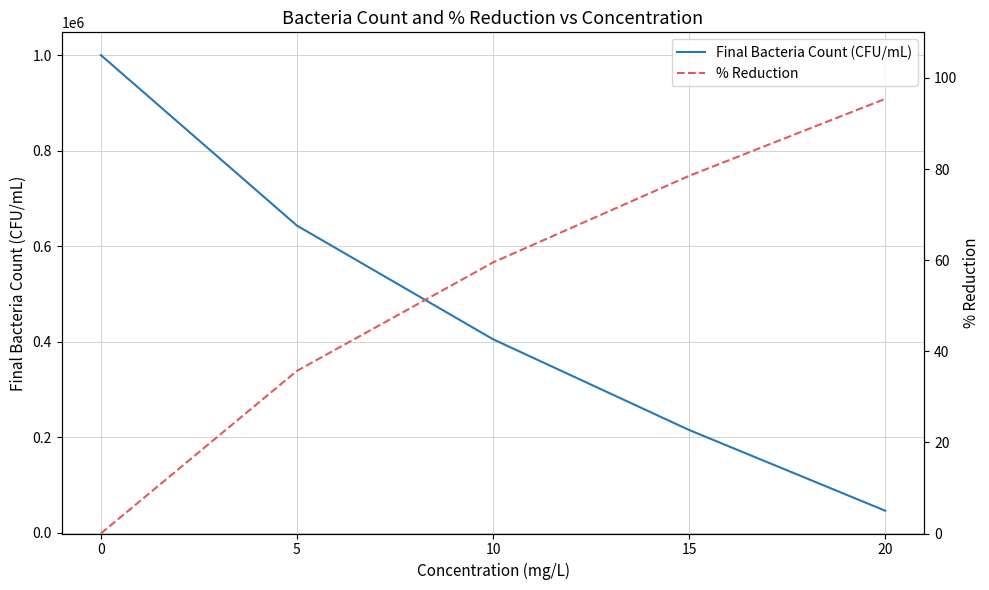

Reading left to right, what are all the values shown in this chart?

Final Bacteria Count (CFU/mL): 0=1000000.0	5=643000.0	10=405000.0	15=215000.0	20=46000.0
% Reduction: 0=0.0	5=35.7	10=59.5	15=78.5	20=95.4